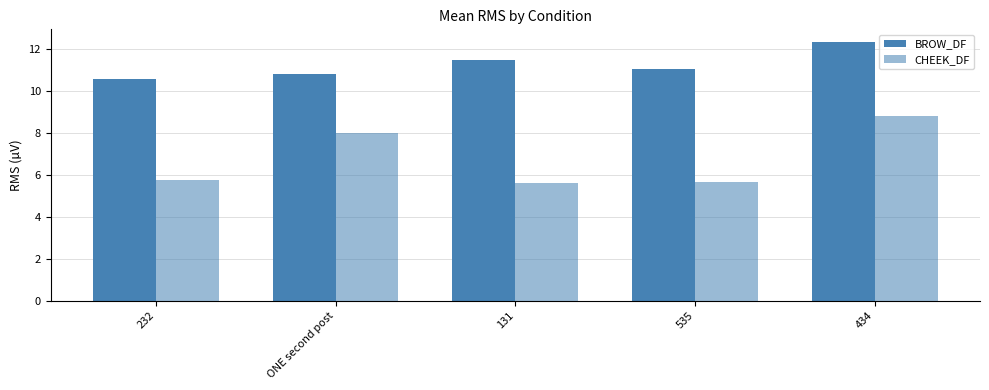

How many bars are there in total?

10